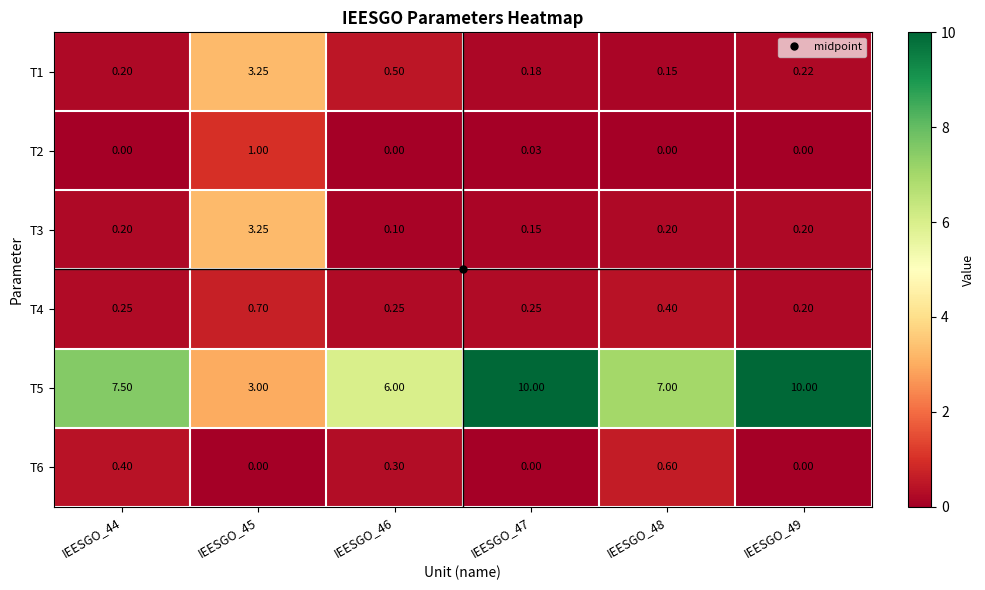

Which series has the largest range (max minus min)?

T5